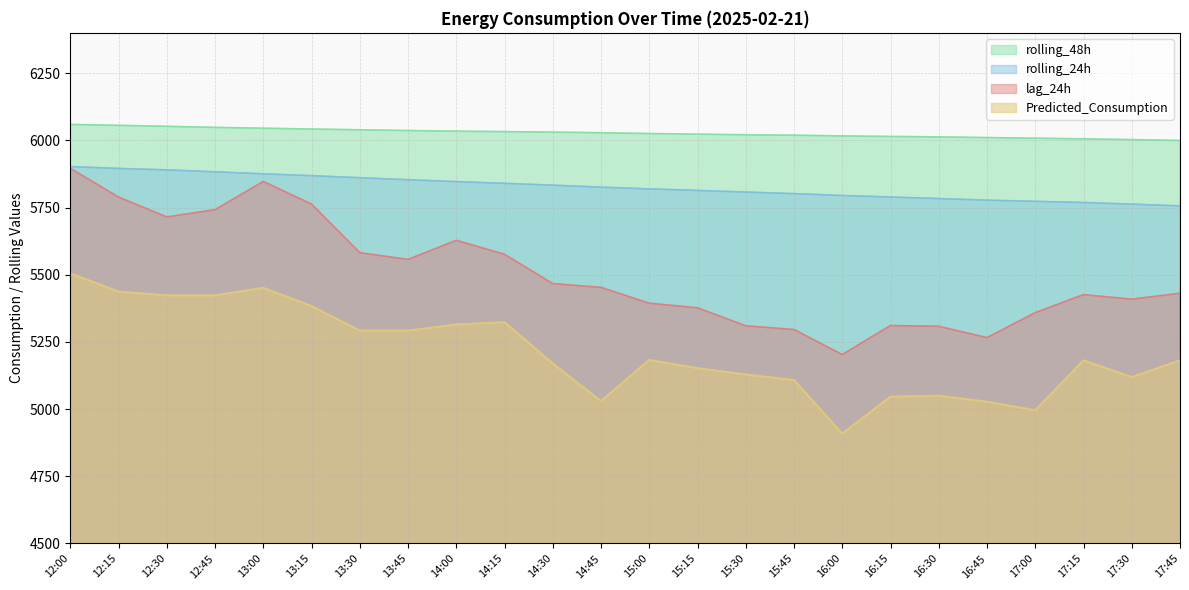

What is the label of the 2nd point from the right?

17:30